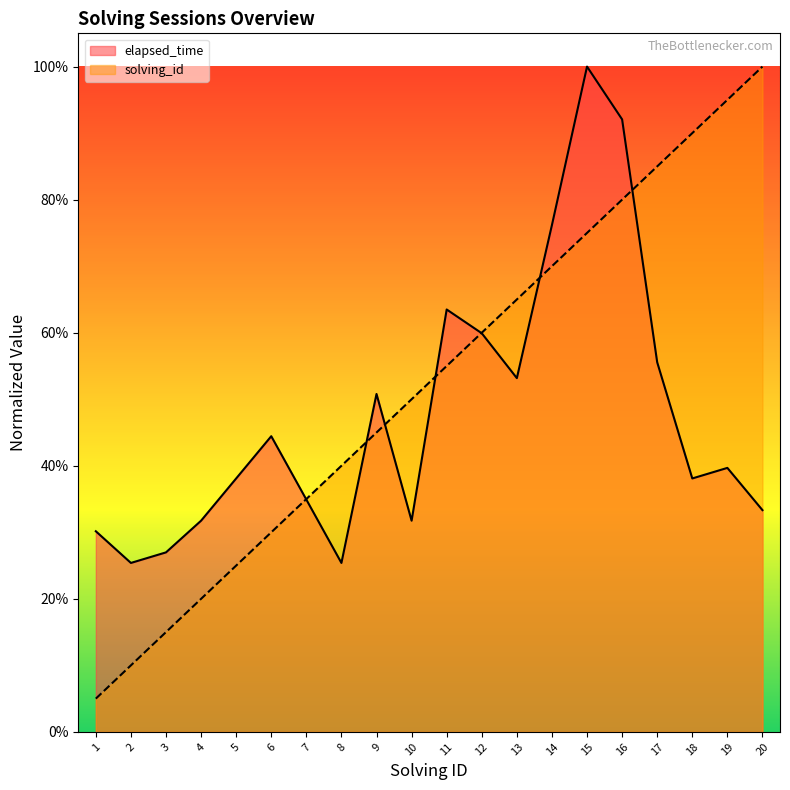

True or false: solving_id has more than 2 interior local peaks.

False